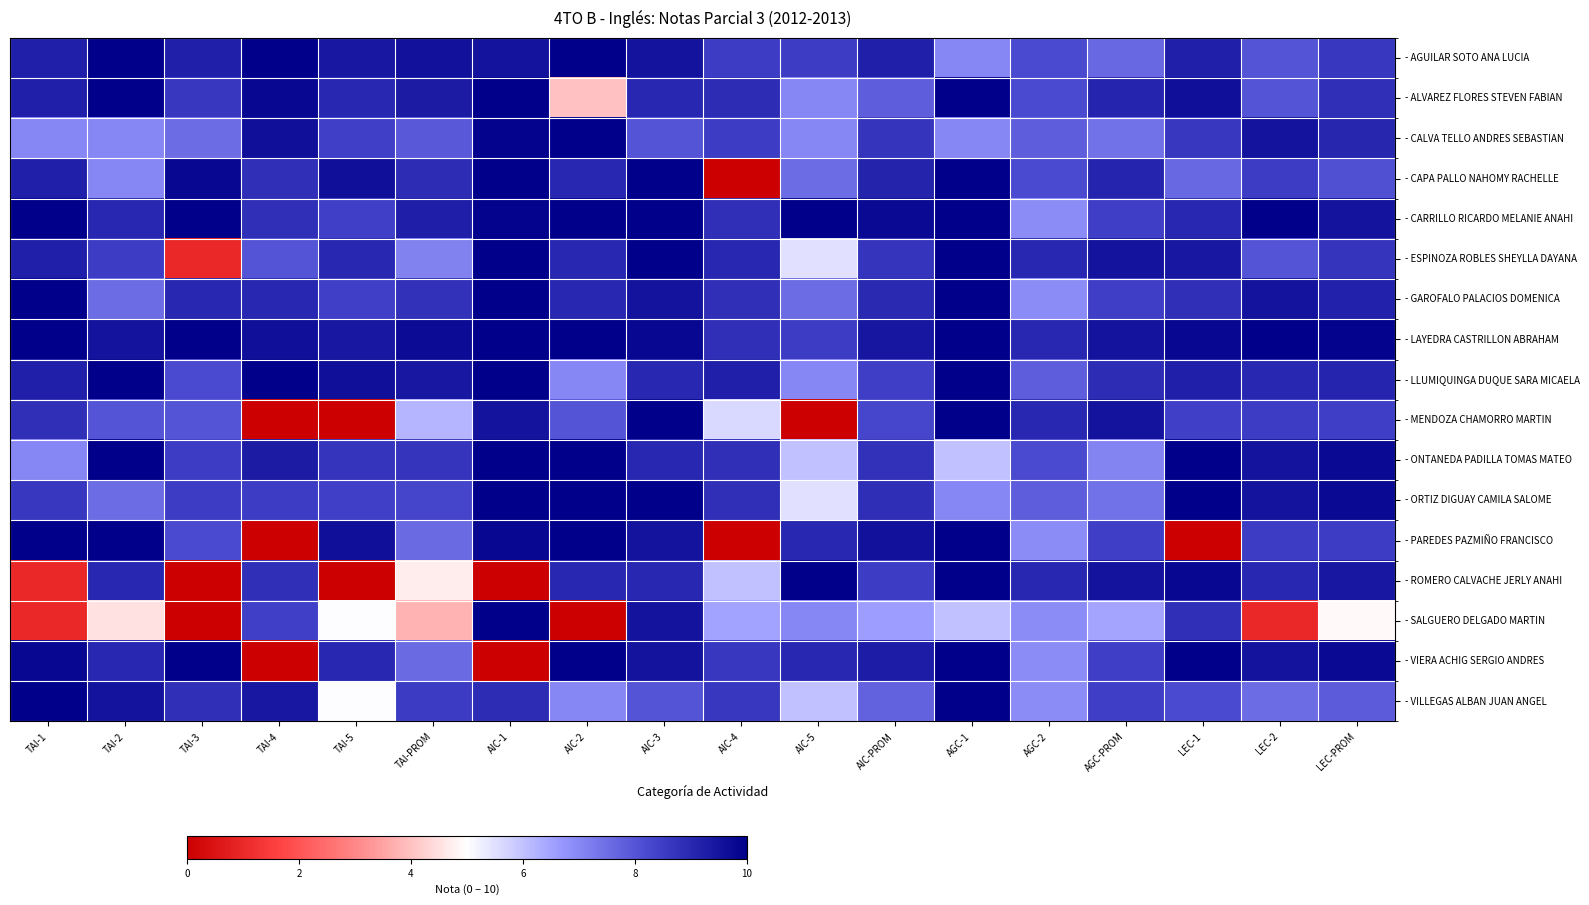

How many series are shown in this chart?

17